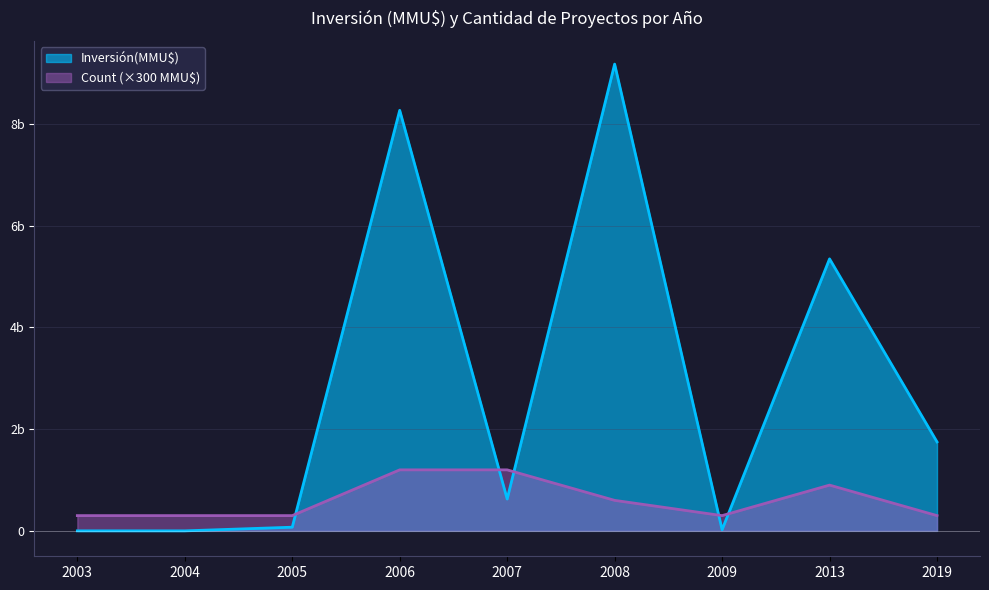

The Inversión(MMU$) series shows 8272 at 2006. True or false?

True